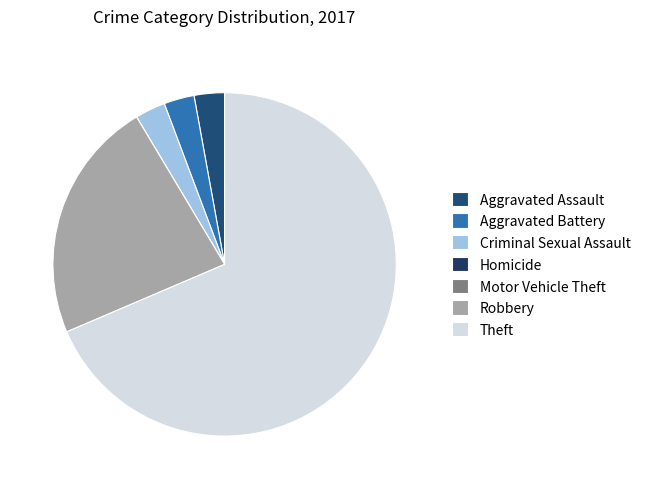

Does Criminal Sexual Assault account for over 50% of the chart?

No